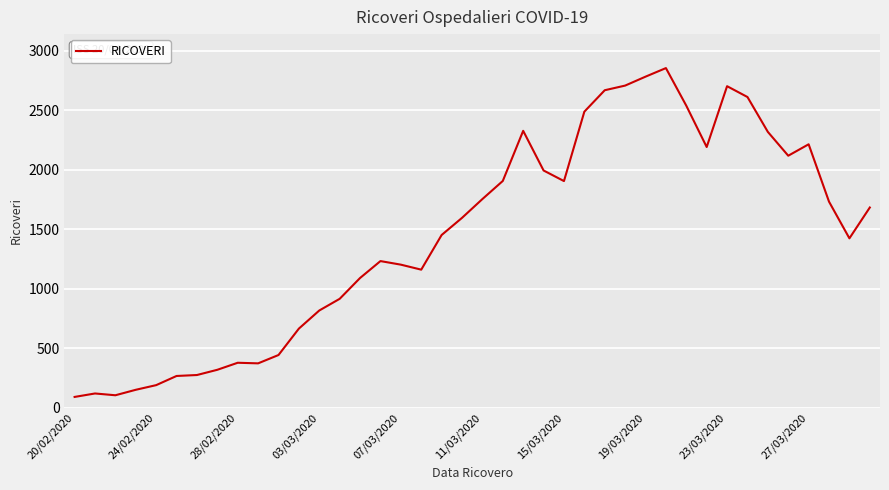

How many lines are shown in the chart?

1